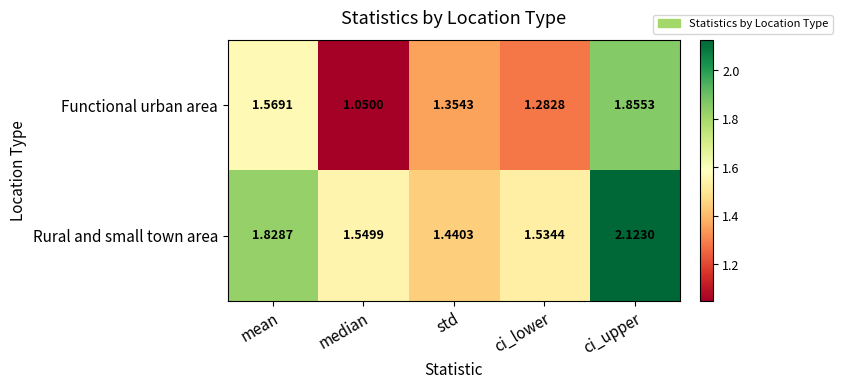

Which category has the lowest value in the Functional urban area series?

median